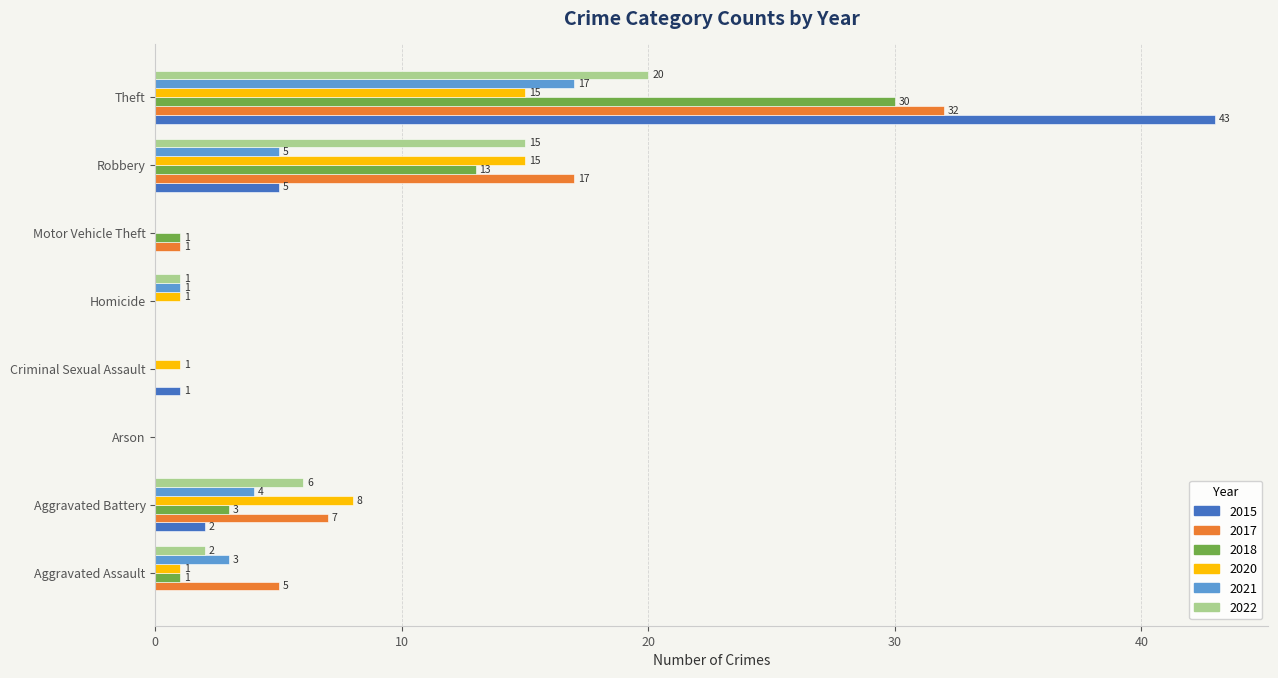

At which category is the sum across all series the highest?

Theft